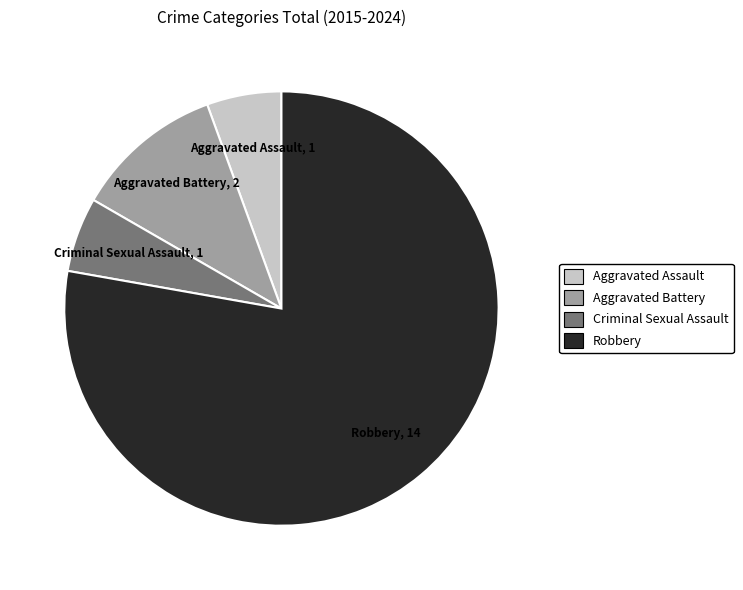

Combined, do Robbery and Aggravated Assault account for over 50%?

Yes